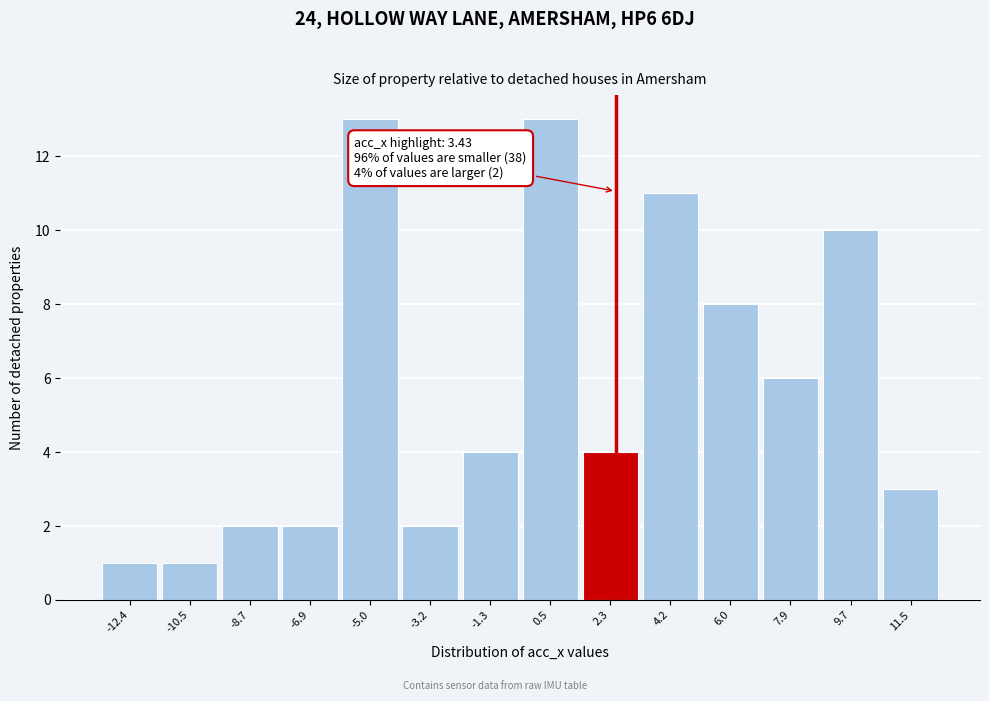

Reading left to right, list all the values displayed in this chart.

-12.4=1	-10.5=1	-8.7=2	-6.9=2	-5.0=13	-3.2=2	-1.3=4	0.5=13	2.3=4	4.2=11	6.0=8	7.9=6	9.7=10	11.5=3